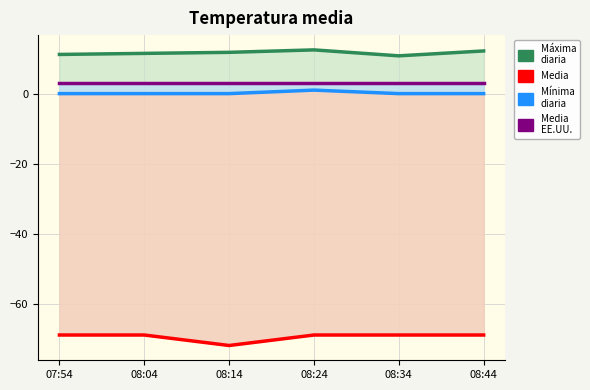

How many SNR values are between 11 and 12?

3